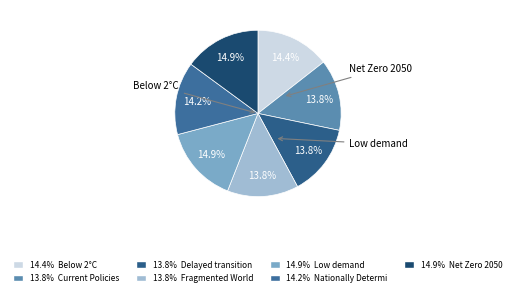

How many segments does this pie chart have?

7